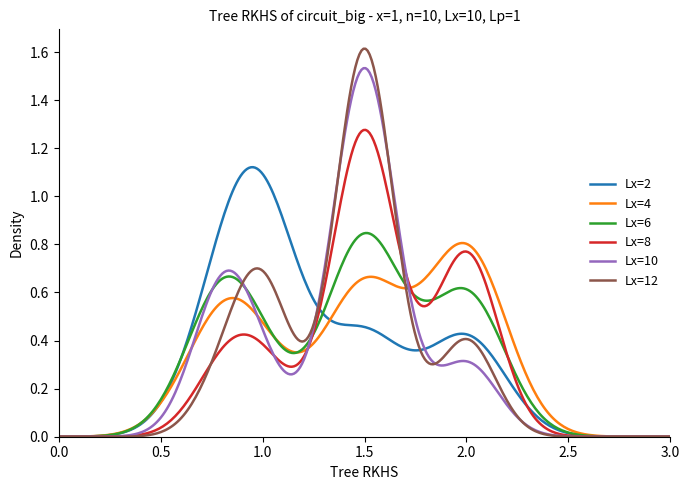

Which series has the widest spread of values?

Lx=12